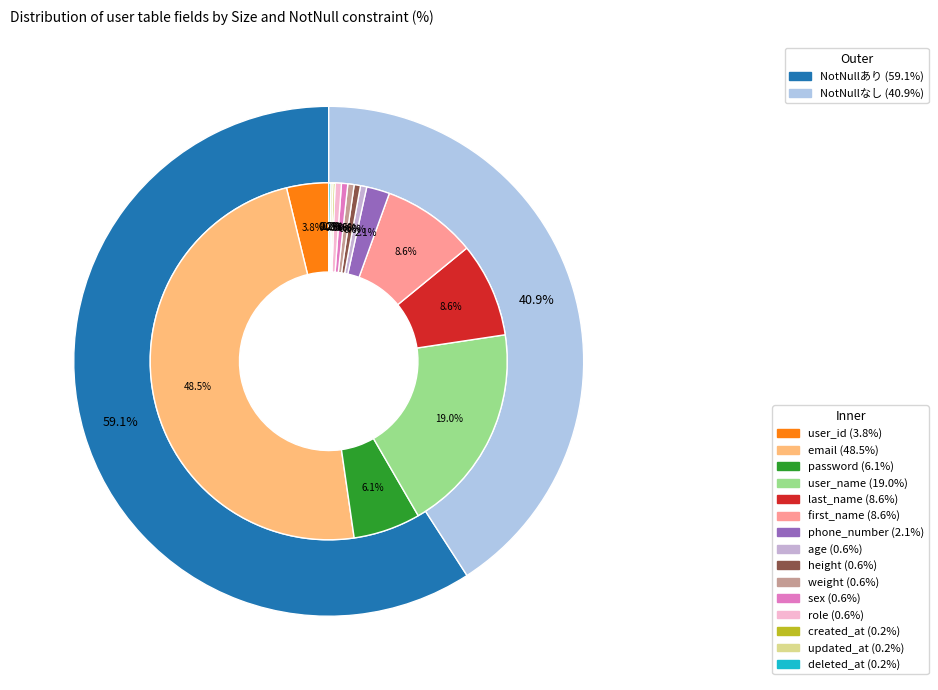

Which has a higher value, password or role?

password